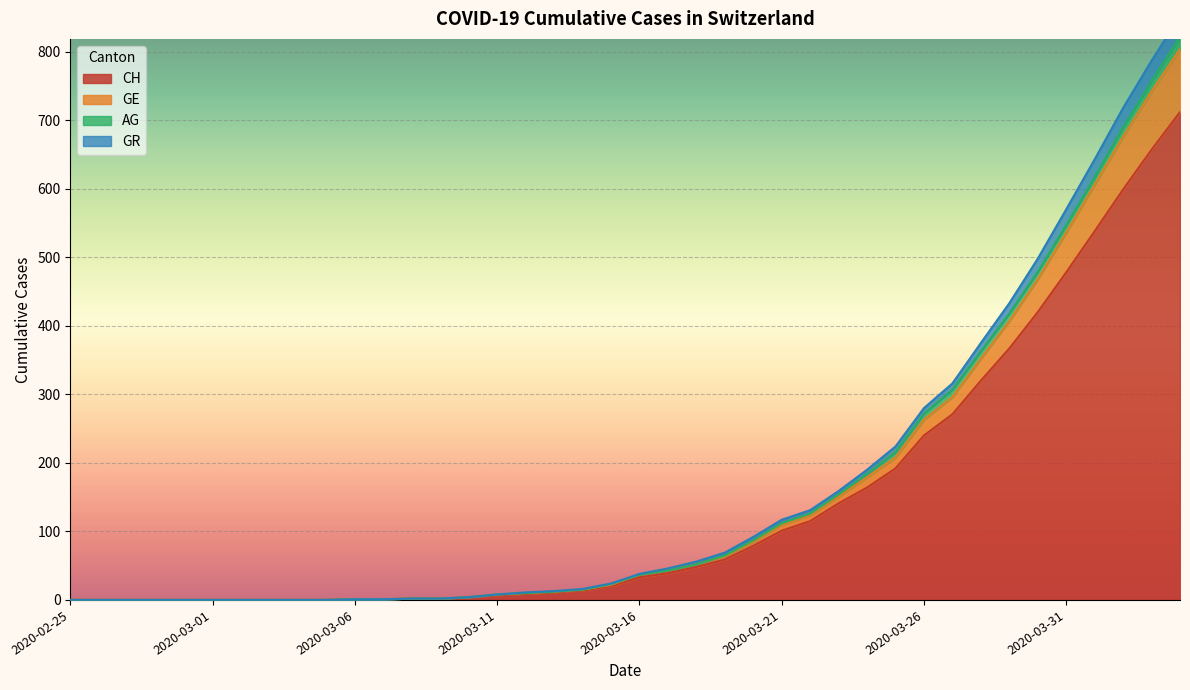

Which has a higher value, 2020-04-04 or 2020-02-25?

2020-04-04